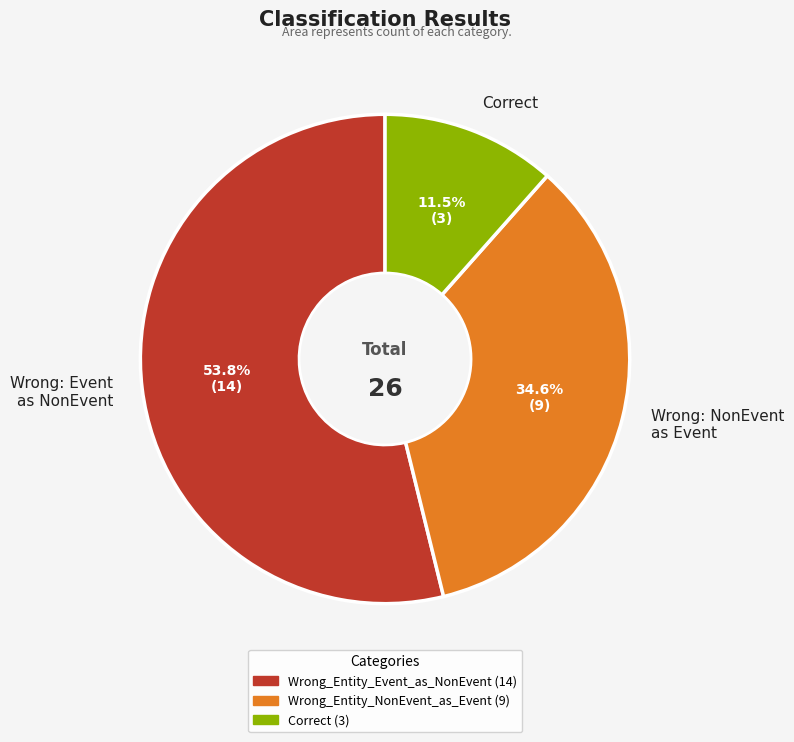

Rank the categories by value from lowest to highest.

Correct, Wrong: NonEvent as Event, Wrong: Event as NonEvent